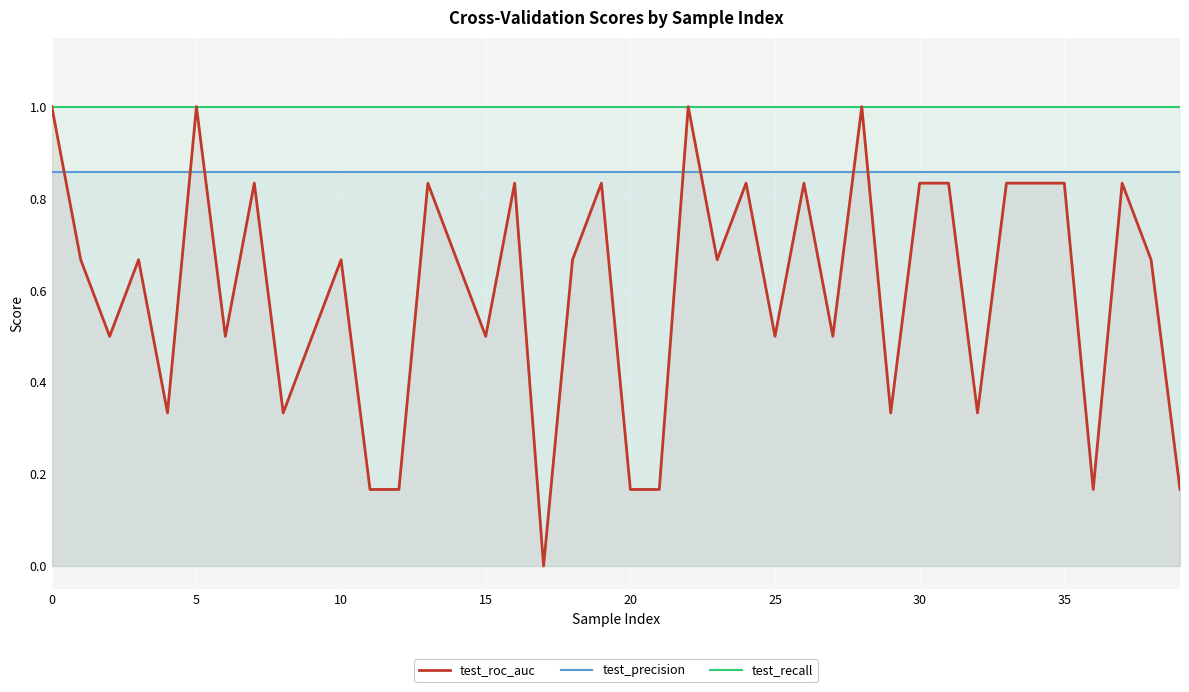

Does the chart display data point markers on the line(s)?

No